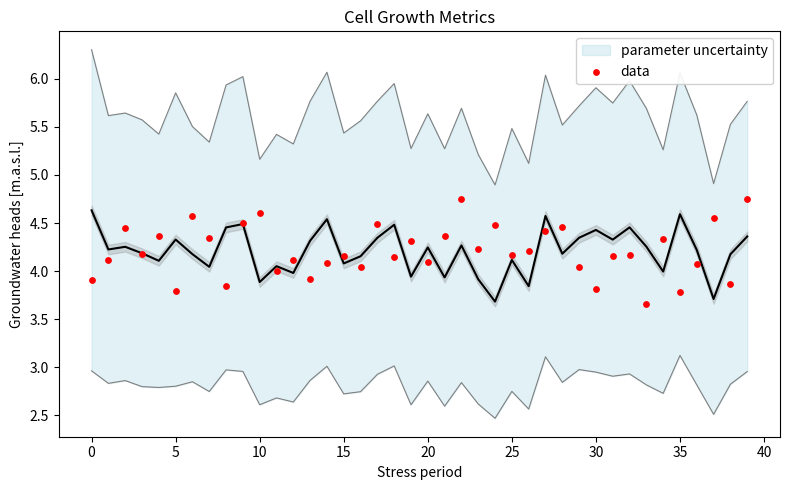

What is the change in value from 24 to 31?

-0.3